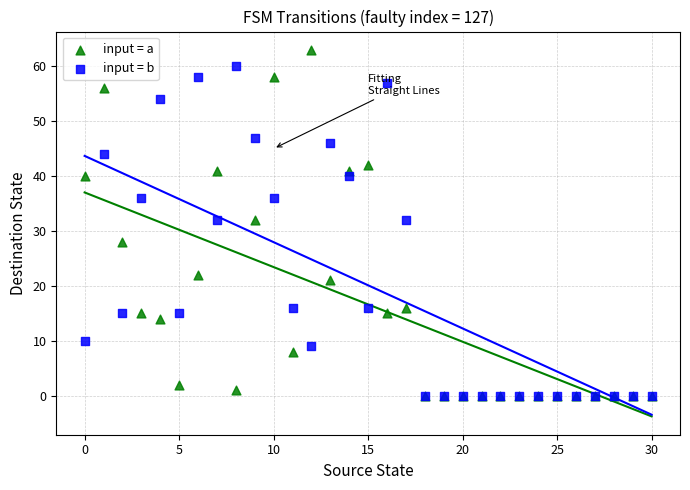

What are all the series names shown in the legend?

input = a, input = b